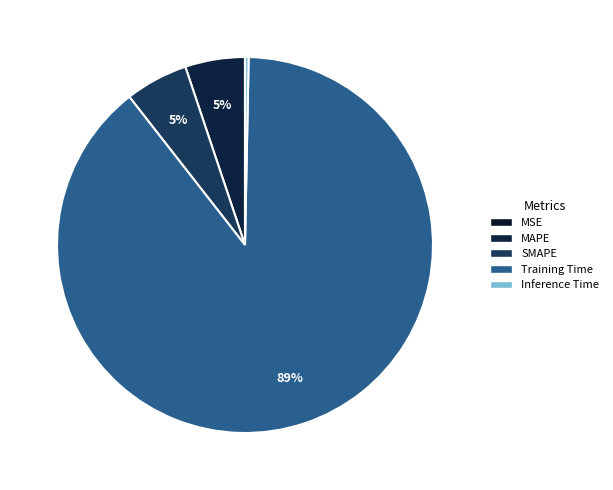

Between Inference Time and SMAPE, which is larger?

SMAPE